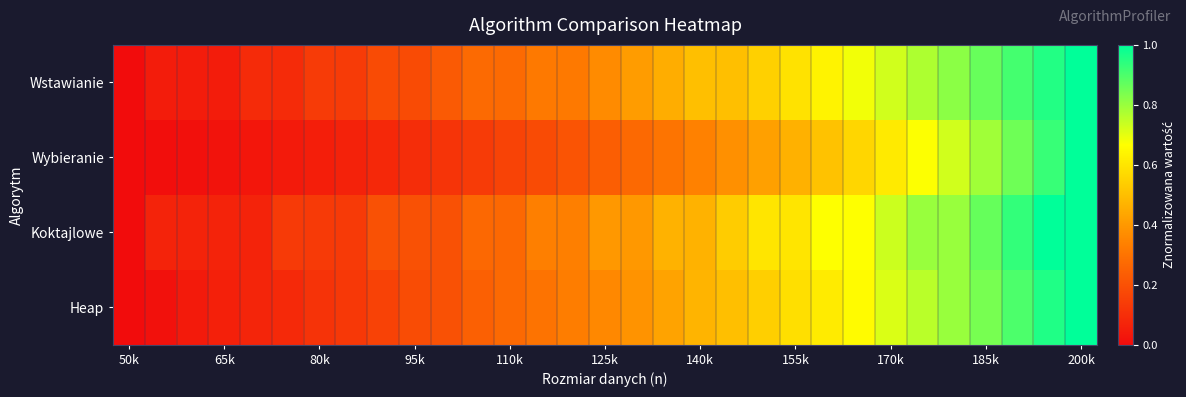

How many data points does each series have?

31